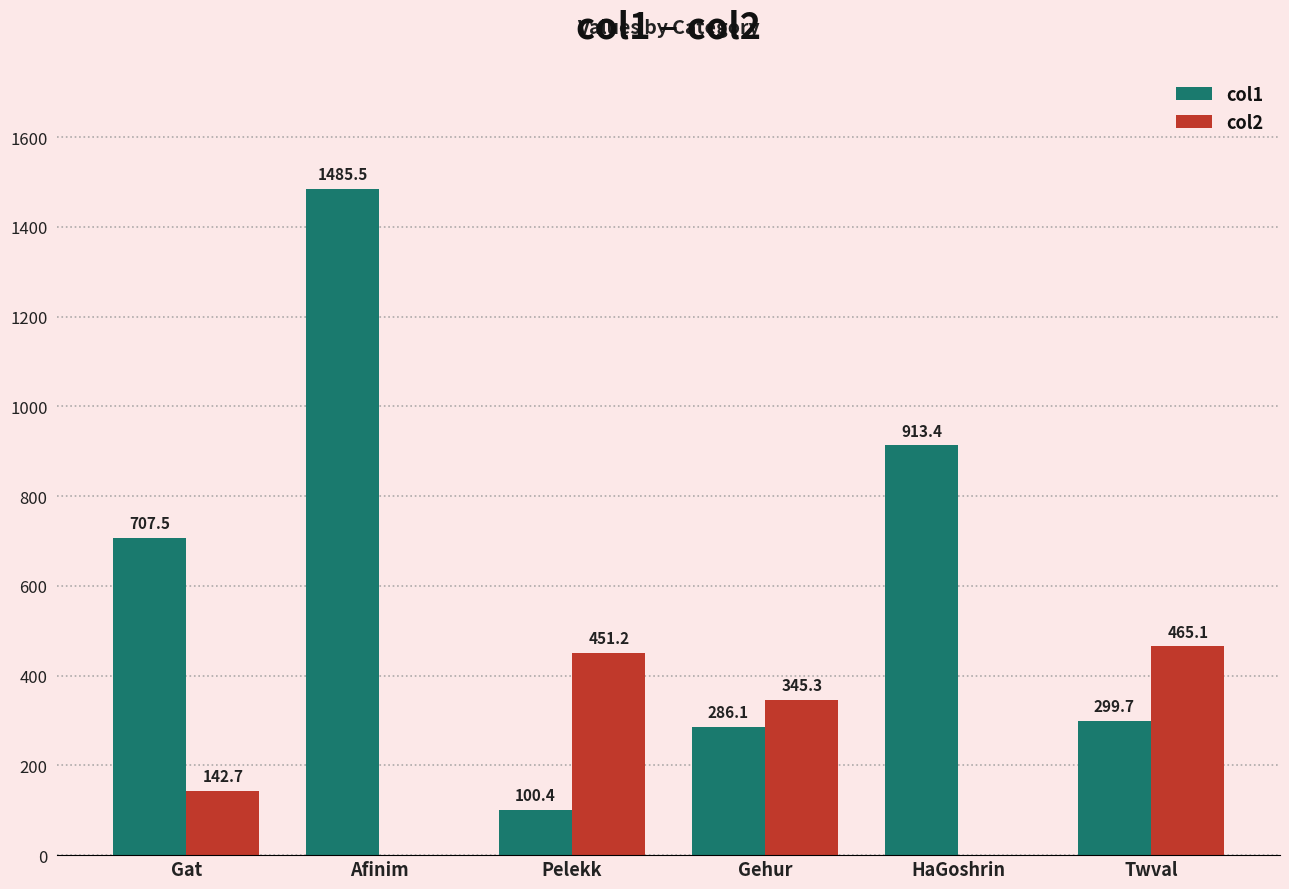

Is it true that col1 equals 299.7 at Twval?

True